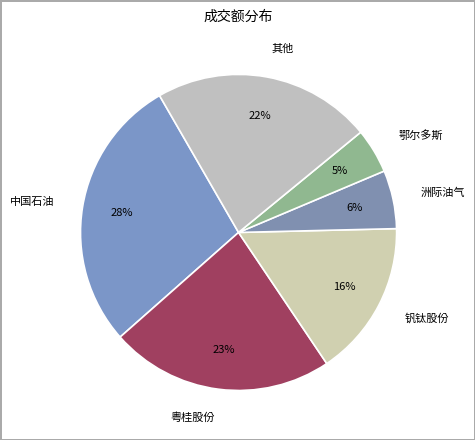

How many slices are in this pie chart?

6